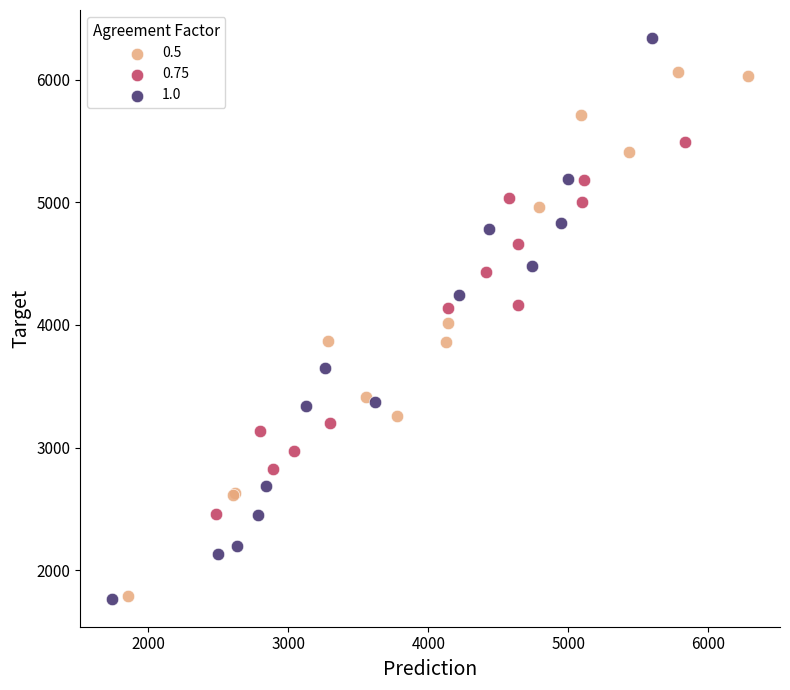

Which series contains the highest Y value?

1.0